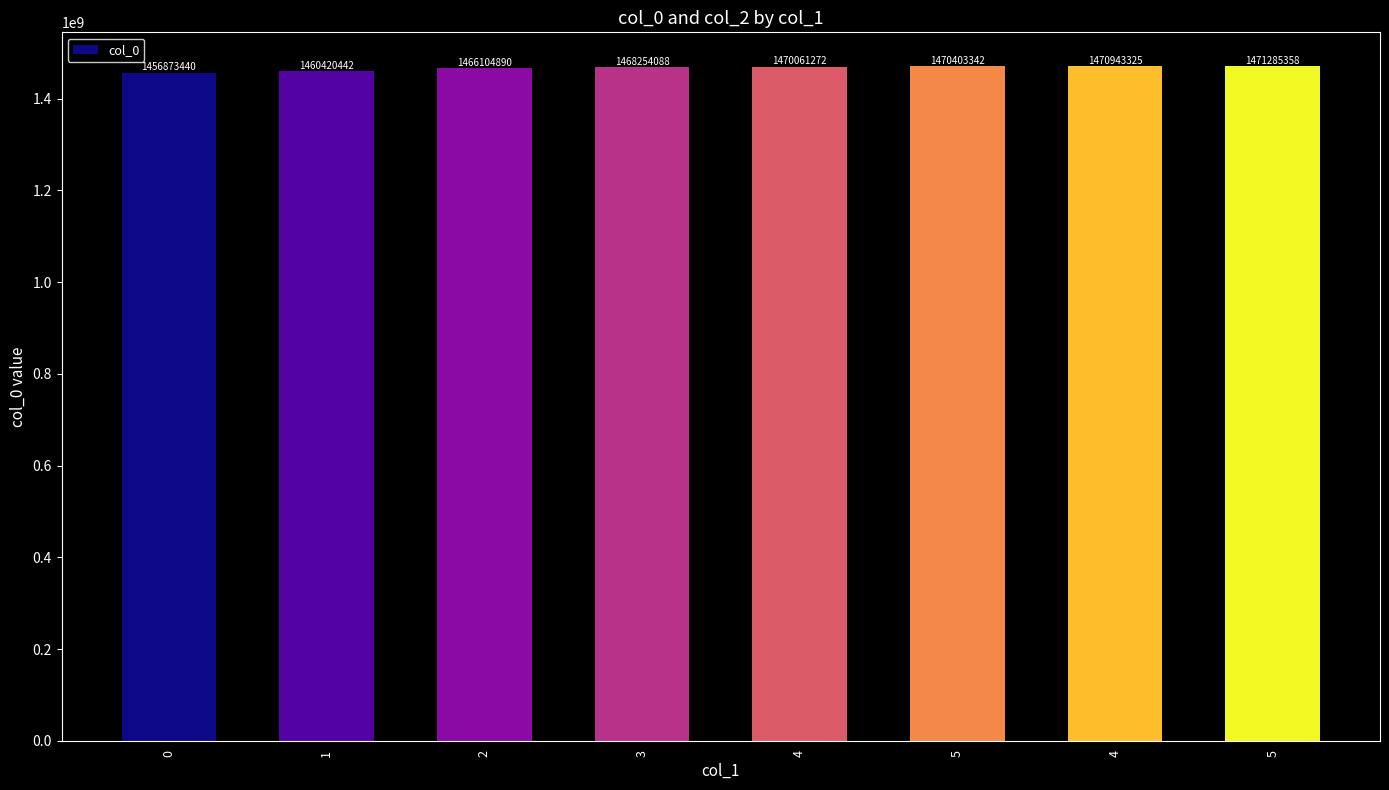

Count the number of categories in the chart.

8